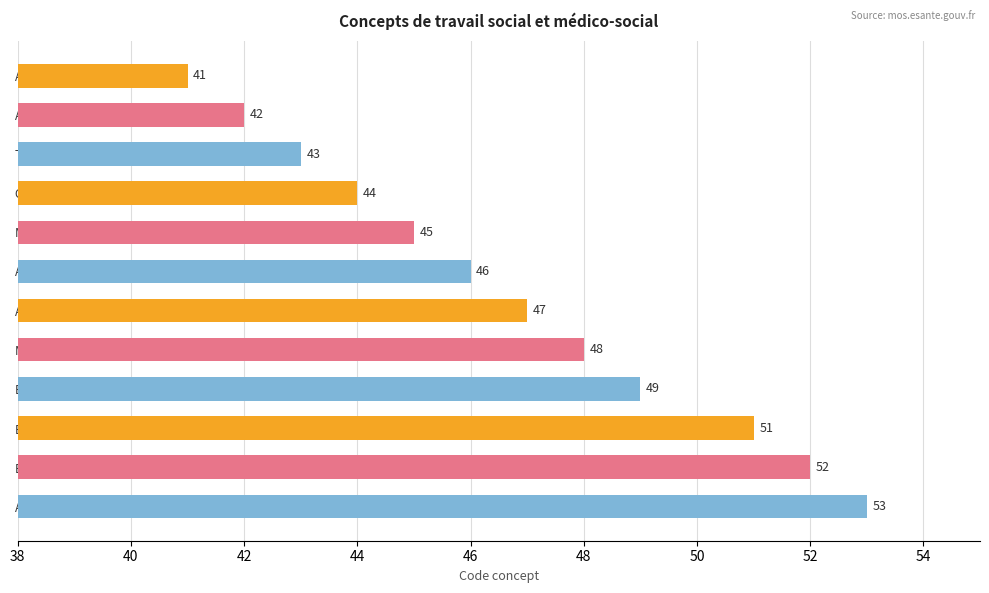

What is the difference between the maximum and second lowest values?

11